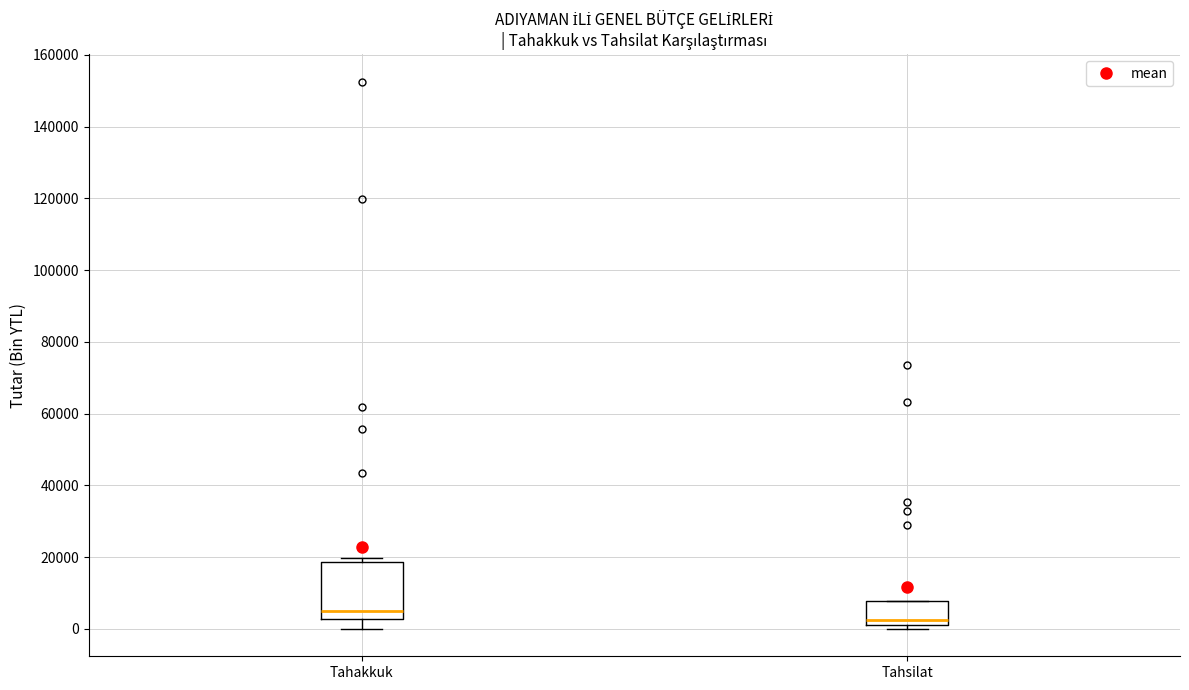

Reading left to right, transcribe this box plot: for each box, give where its median line is, the range the box spans, and where its two whiskers end, as read against the y-axis. The values are not printed on the chart, so give them approximately, as read against the axis.

Tahakkuk: median 4000, box 2000 to 18000, whiskers 0 to 20000
Tahsilat: median 2000 (just above the box's lower edge), box 2000 to 8000, whiskers 0 to 8000